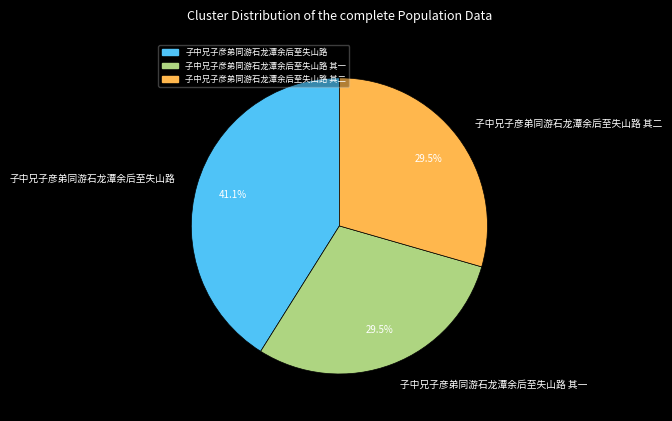

Does 子中兄子彦弟同游石龙潭余后至失山路 其一 represent more than half of the total?

No